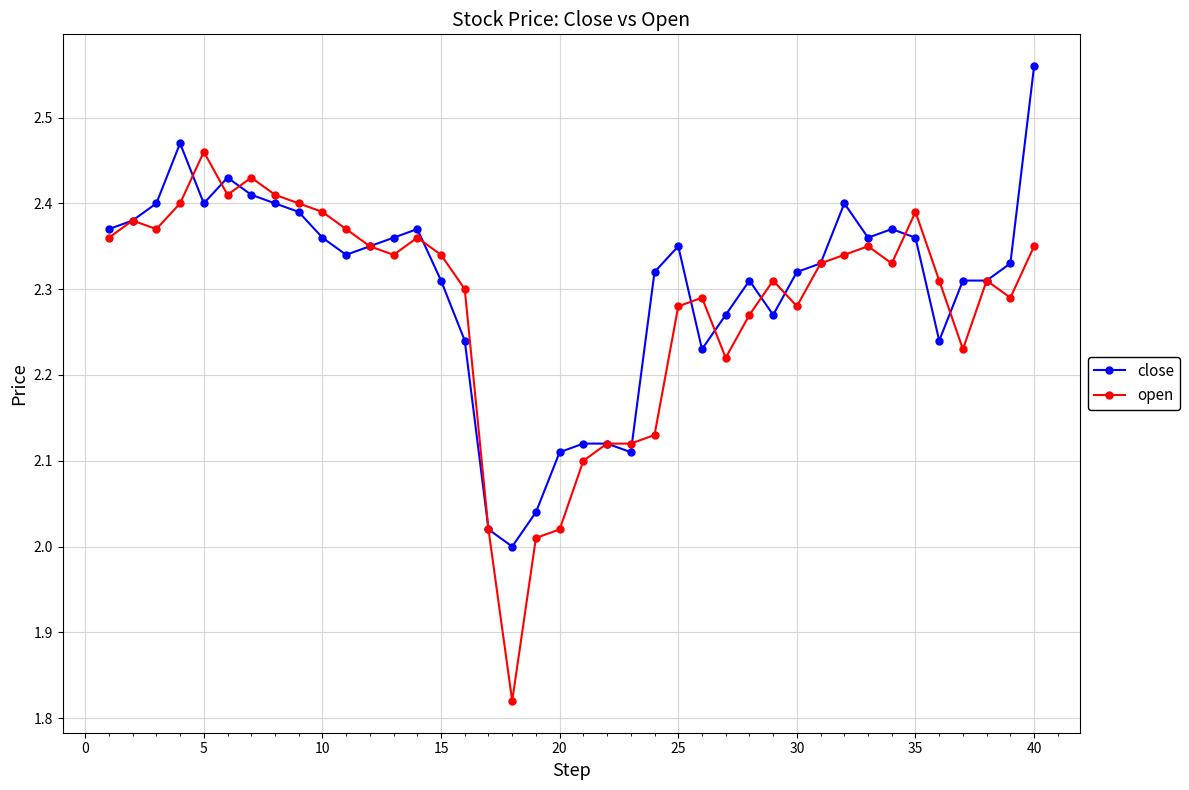

At how many categories does at least one series exceed 1?

40